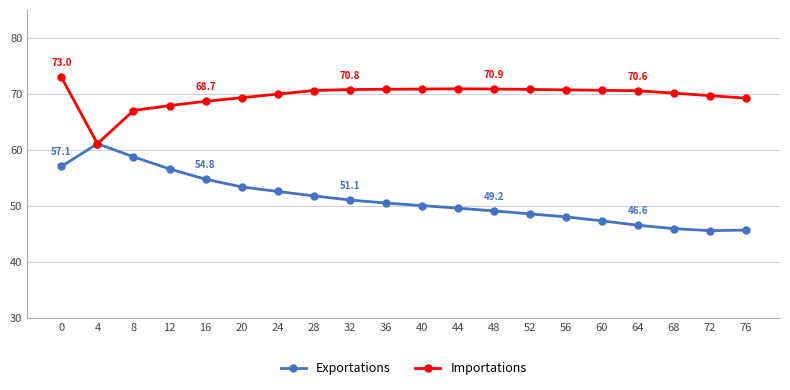

Rank the series by their average value, from highest to lowest.

Importations, Exportations